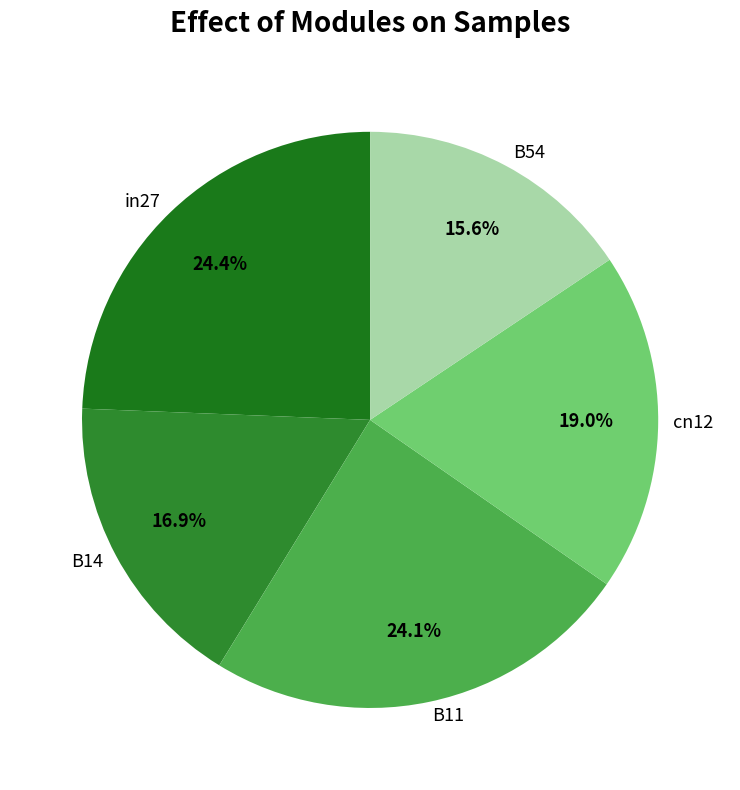

To the nearest percent, what is the combined percentage of B14 and cn12?

36%